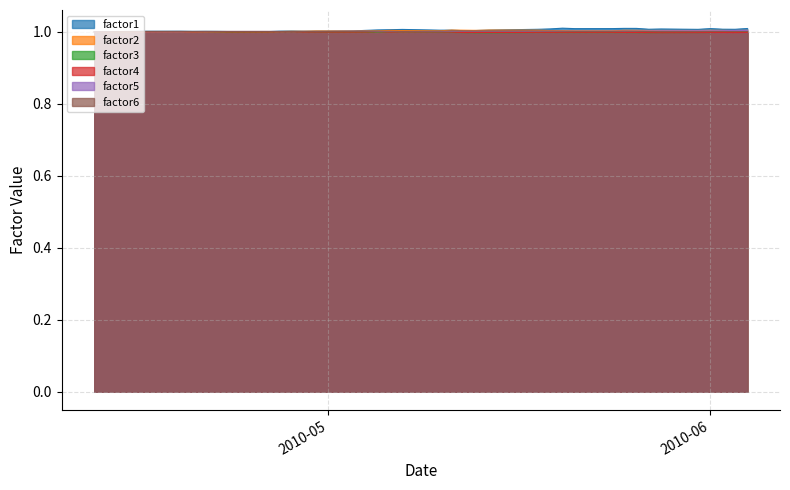

Which series has the largest range (max minus min)?

factor1